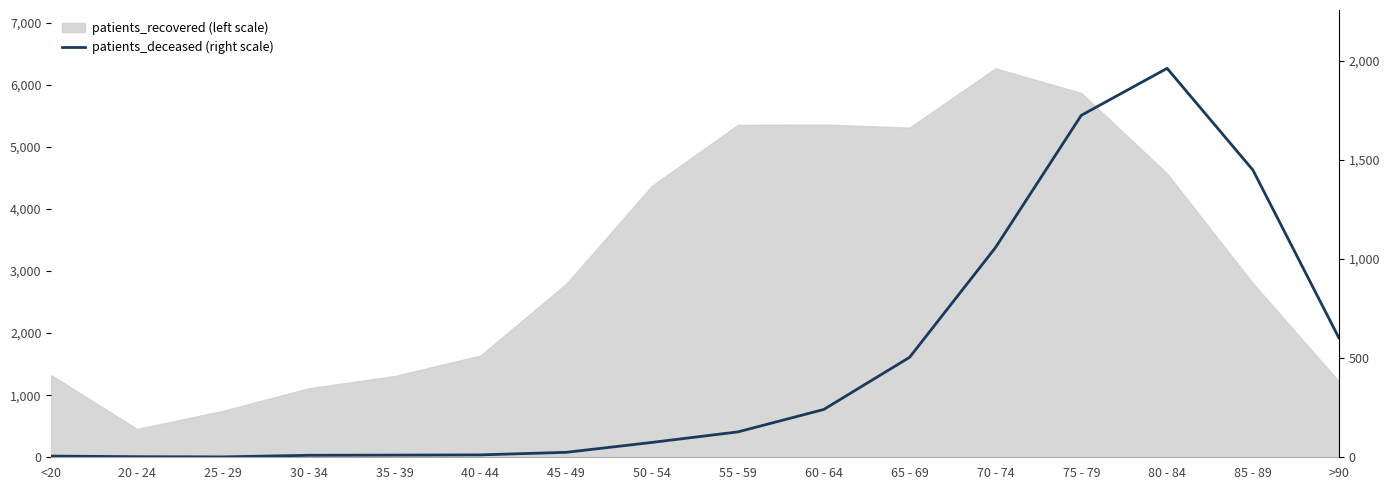

At which category does the chart reach its peak across all series?

80 - 84